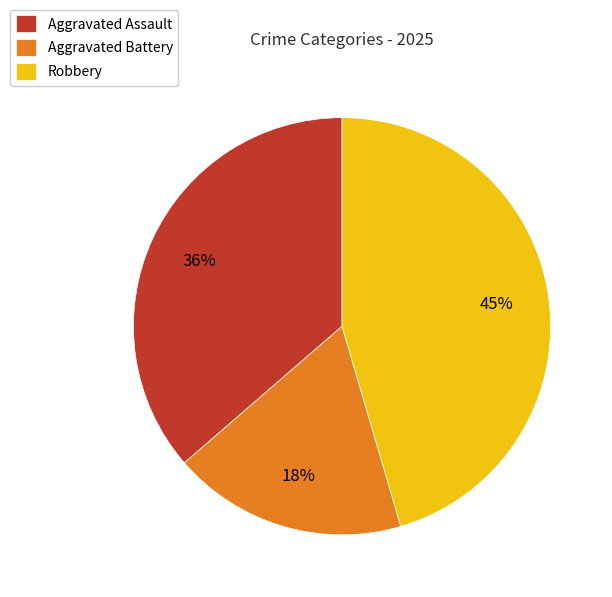

Is it true that Aggravated Battery is 10% of the pie?

False